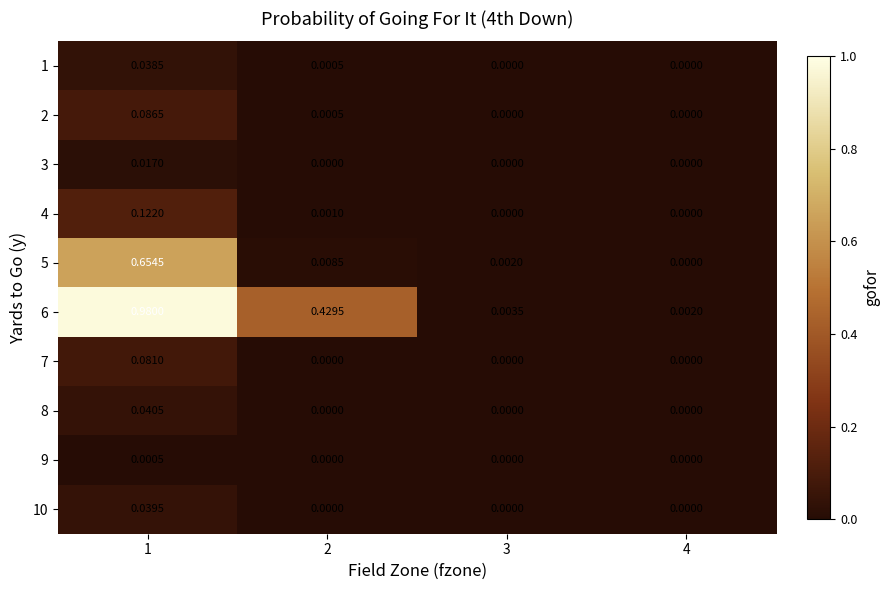

How many distinct data groups are displayed?

10